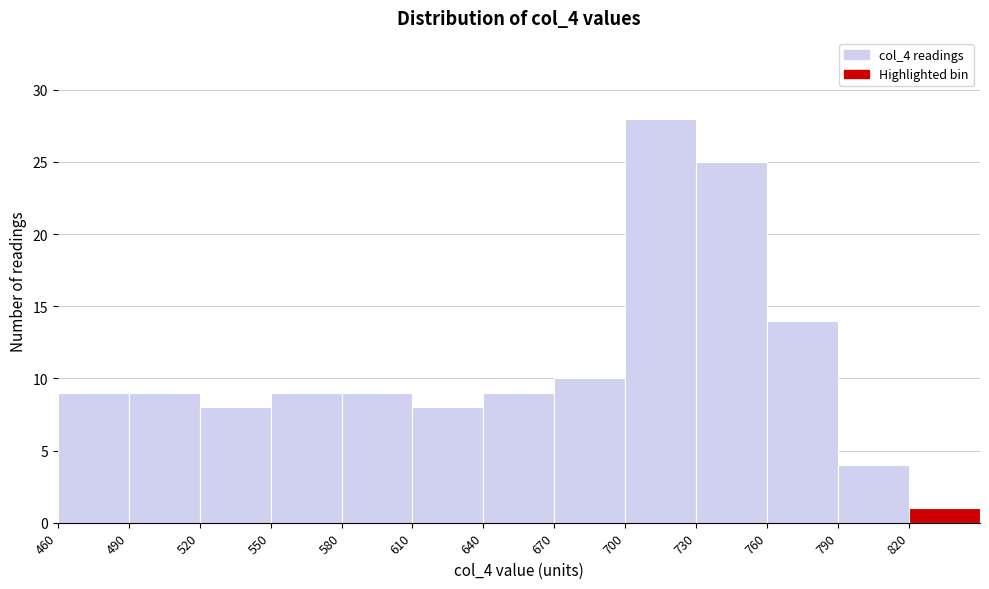

Reading left to right, transcribe this chart: for each bar, give the range it covers on the x-axis and its height. The values are not printed on the chart, so give them approximately, as read against the axis.

460 to 490: 9
490 to 520: 9
520 to 550: 8
550 to 580: 9
580 to 610: 9
610 to 640: 8
640 to 670: 9
670 to 700: 10
700 to 730: 28
730 to 760: 25
760 to 790: 14
790 to 820: 4
820 to 850: 1